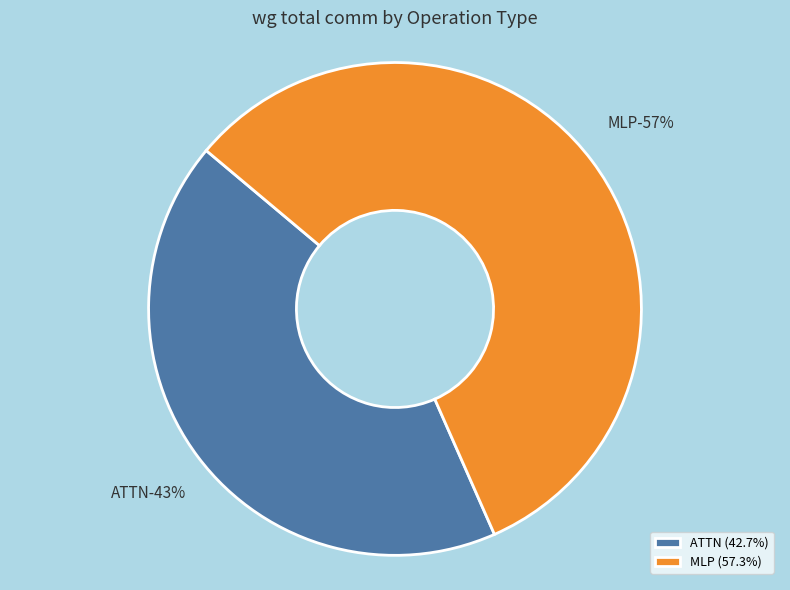

Does ATTN account for over 50% of the chart?

No